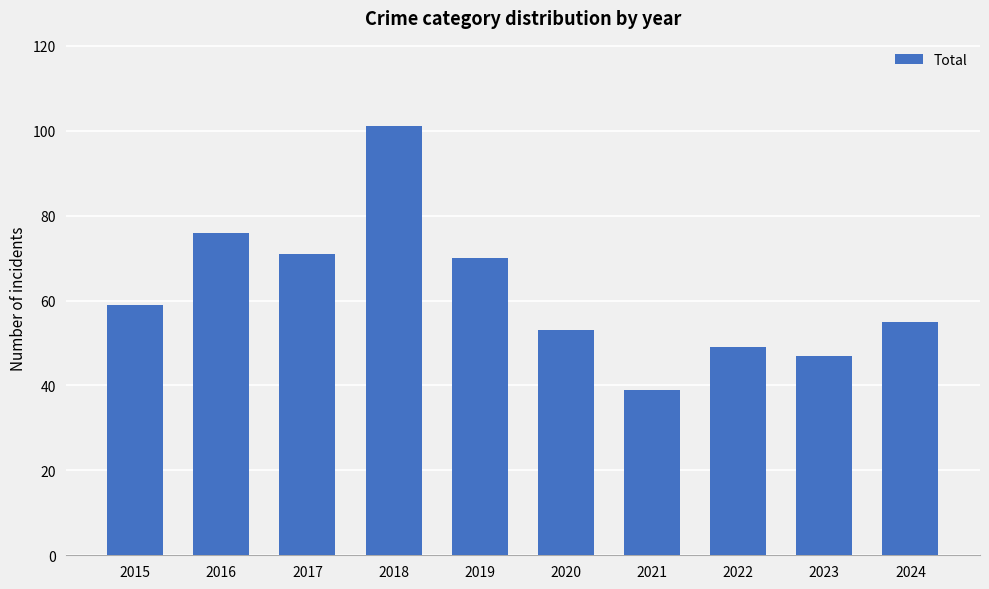

Rank the categories by value from lowest to highest.

2021, 2023, 2022, 2020, 2024, 2015, 2019, 2017, 2016, 2018